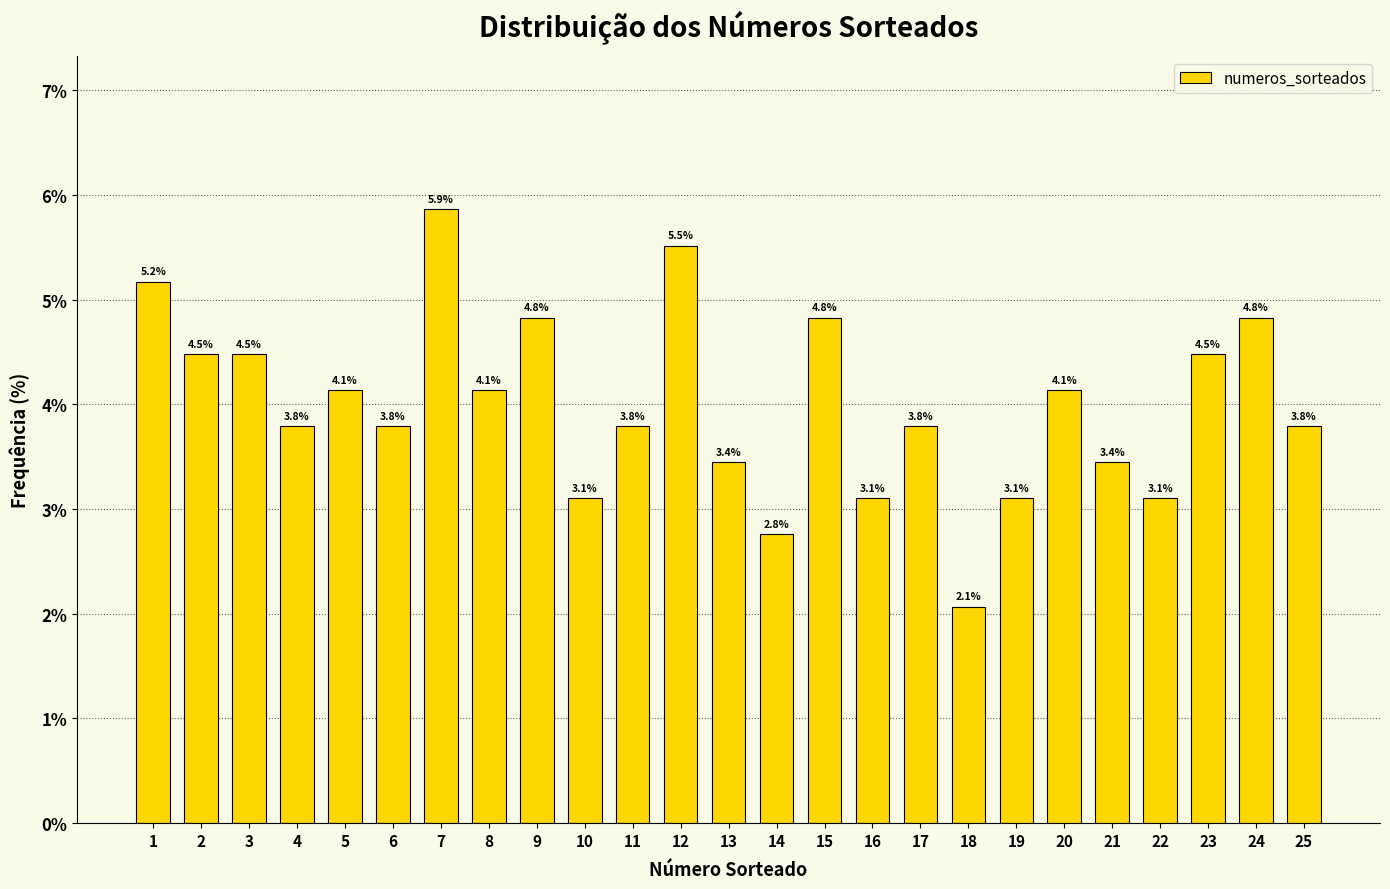

Reading left to right, transcribe all the data shown in this chart.

1=5.2	2=4.5	3=4.5	4=3.8	5=4.1	6=3.8	7=5.9	8=4.1	9=4.8	10=3.1	11=3.8	12=5.5	13=3.4	14=2.8	15=4.8	16=3.1	17=3.8	18=2.1	19=3.1	20=4.1	21=3.4	22=3.1	23=4.5	24=4.8	25=3.8